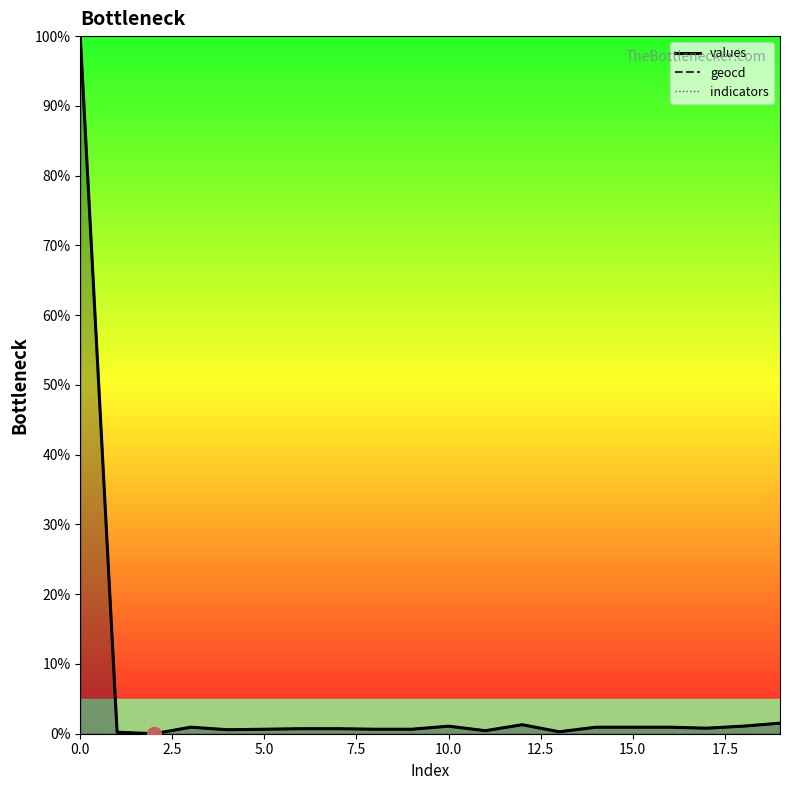

What is the highest value of the geocd series?

100.0